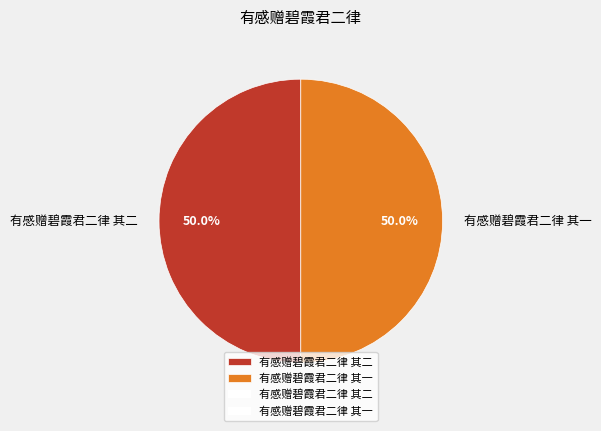

To the nearest percent, what portion does 有感赠碧霞君二律 其二 represent?

50%